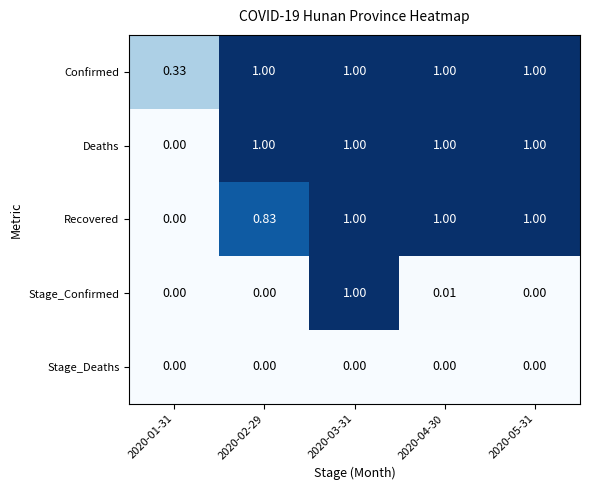

How many data points does each series have?

5